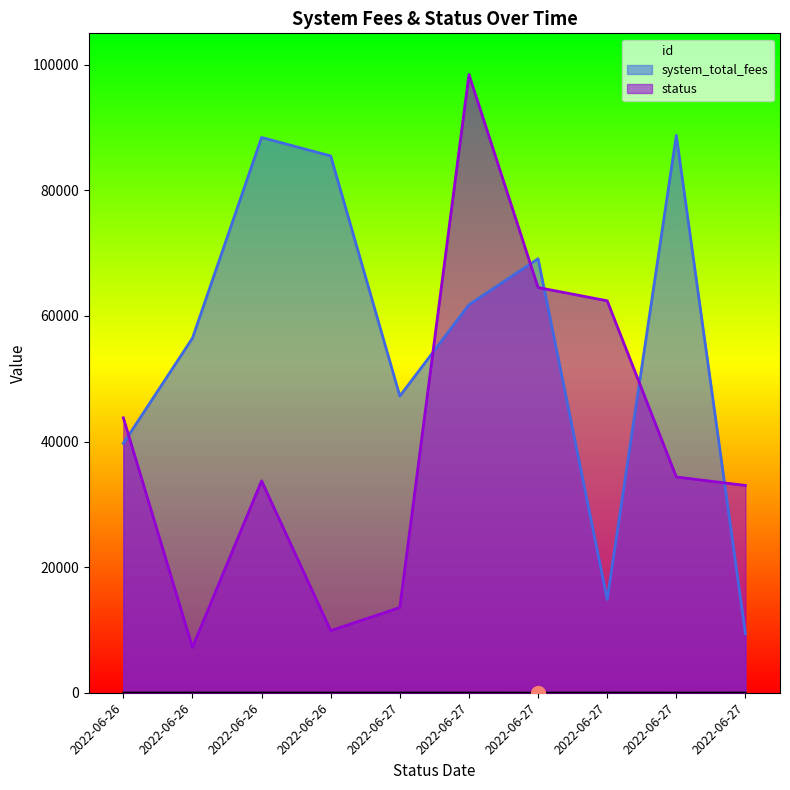

What is the greatest value displayed?

98447